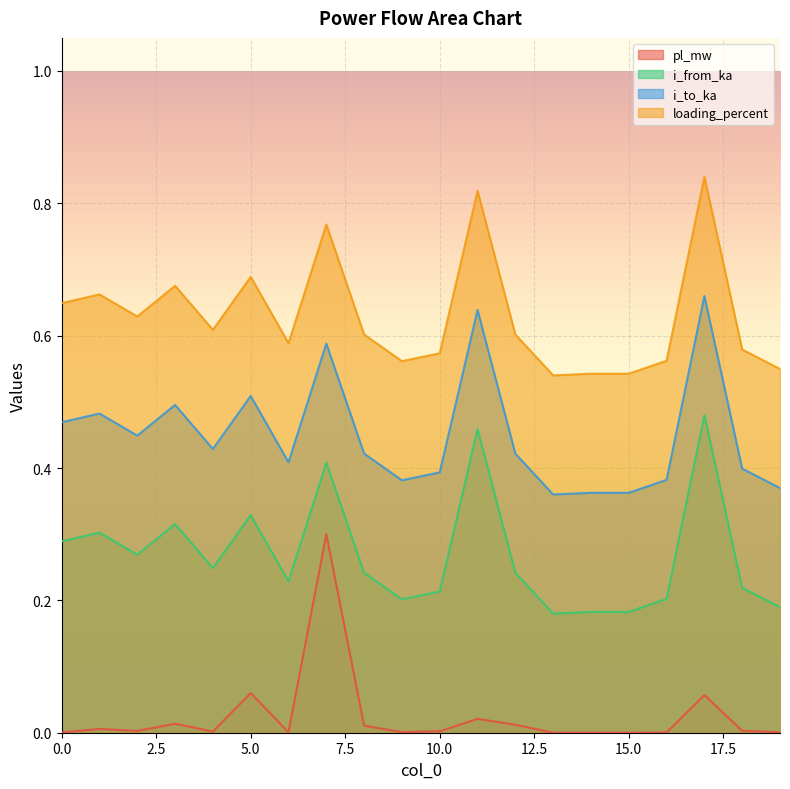

At which label is i_to_ka closest to 0?

13